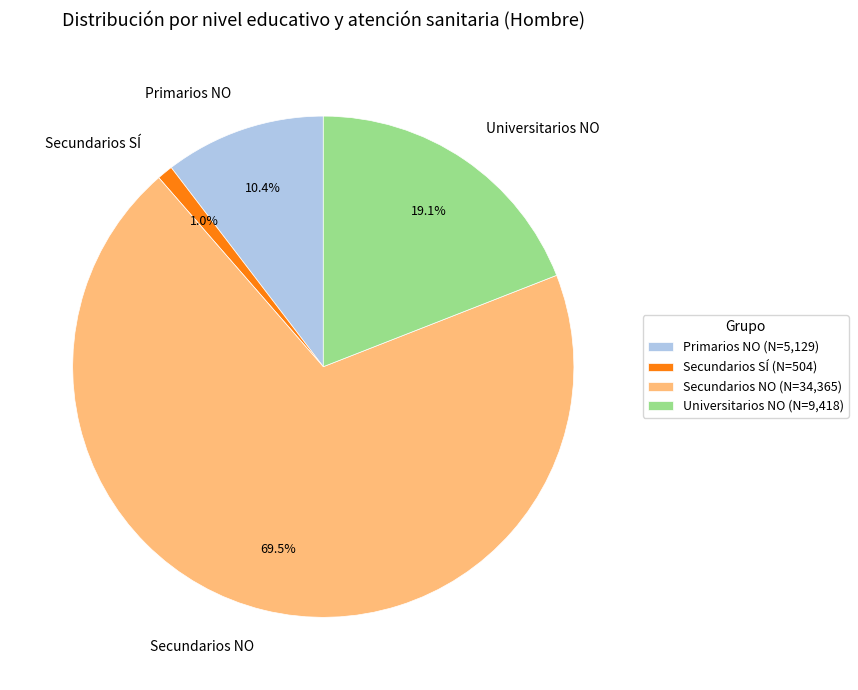

Between Secundarios SÍ and Primarios NO, which is larger?

Primarios NO